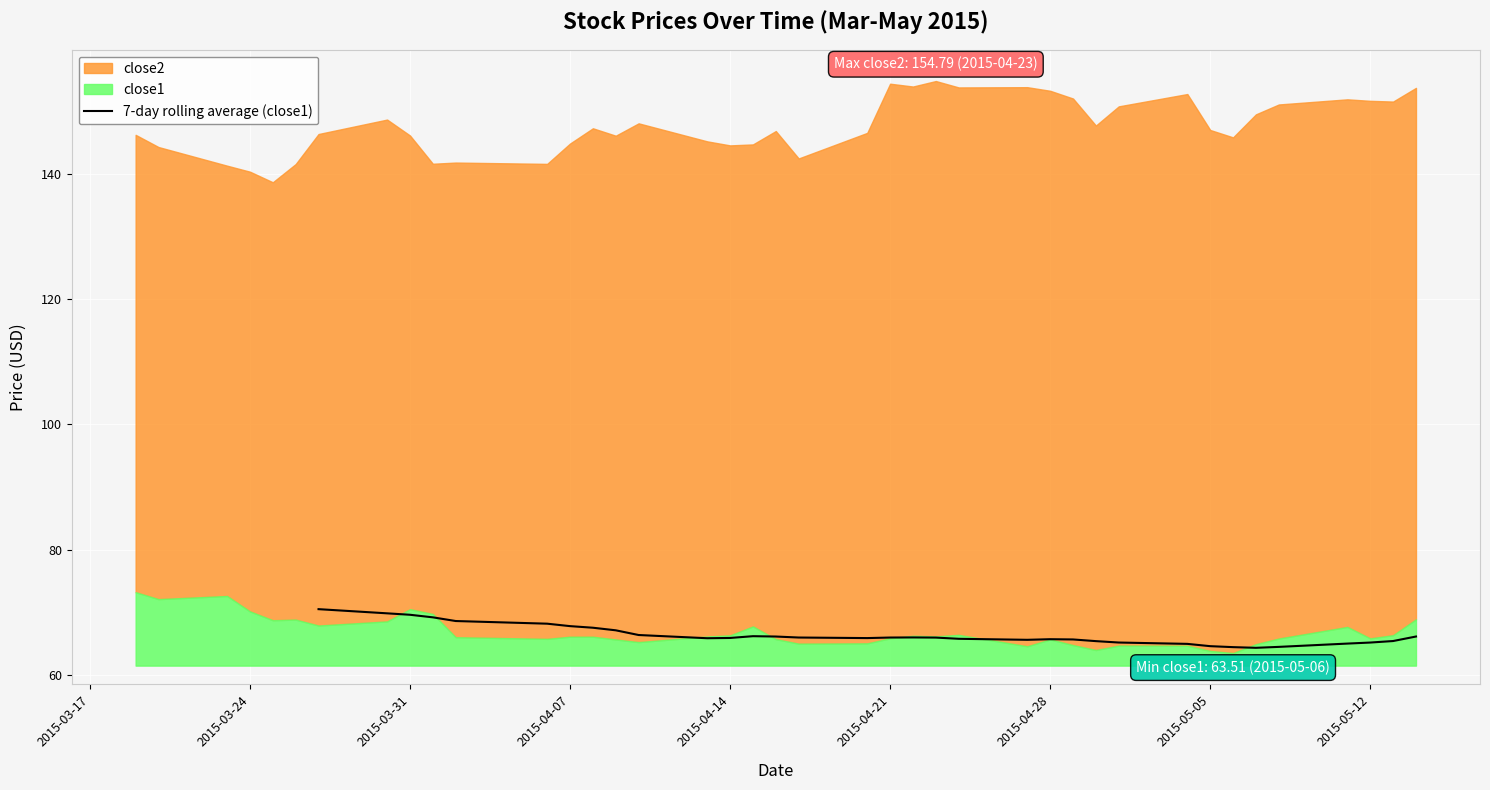

What is the value of the 33rd point from the left?

65.4